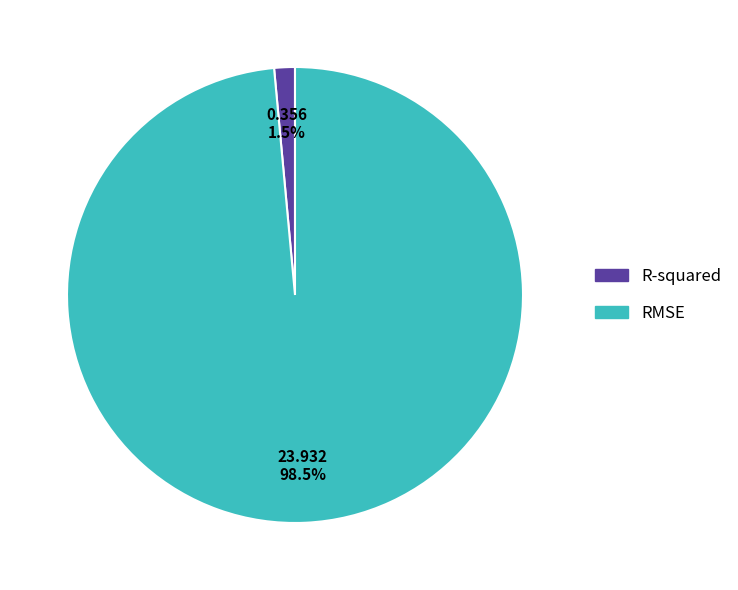

Combined, what portion of the pie is RMSE and R-squared?

100.0%